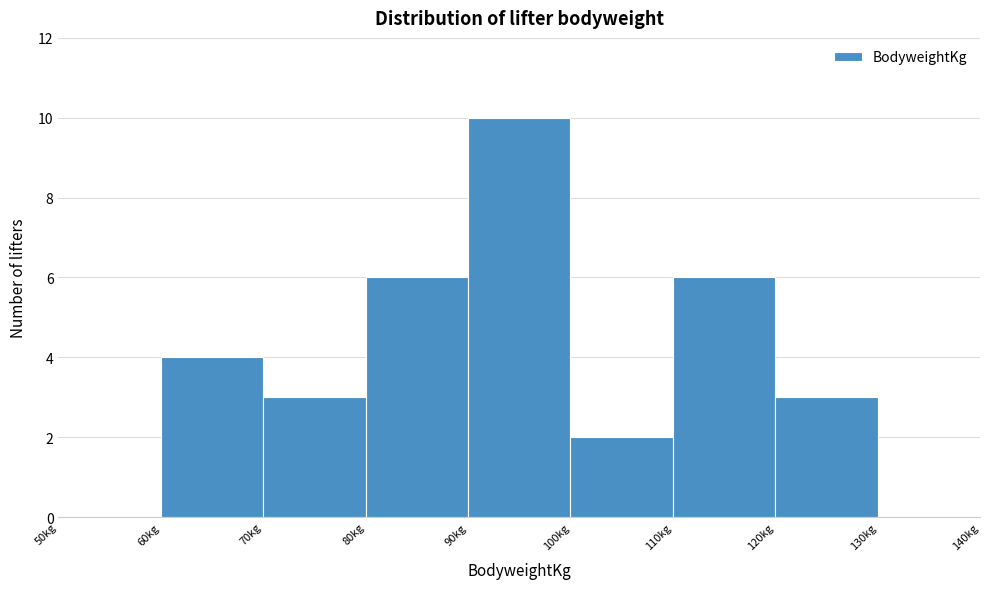

Reading left to right, list every bar in this chart as the range it spans on the x-axis followed by its height. The values are not printed on the chart, so give them approximately, as read against the axis.

50 to 60: 0
60 to 70: 4
70 to 80: 3
80 to 90: 6
90 to 100: 10
100 to 110: 2
110 to 120: 6
120 to 130: 3
130 to 140: 0